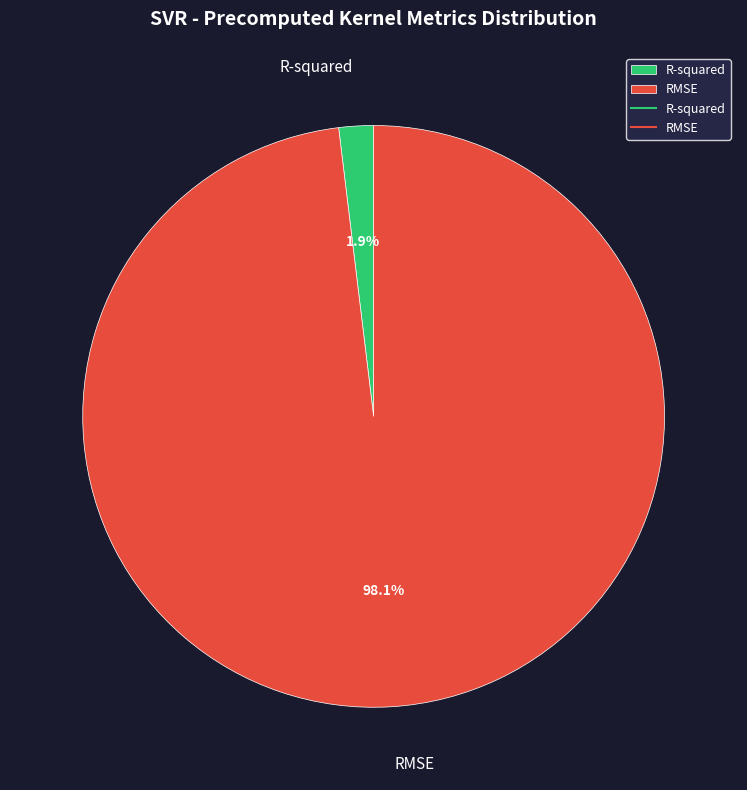

Does RMSE account for over 50% of the chart?

Yes